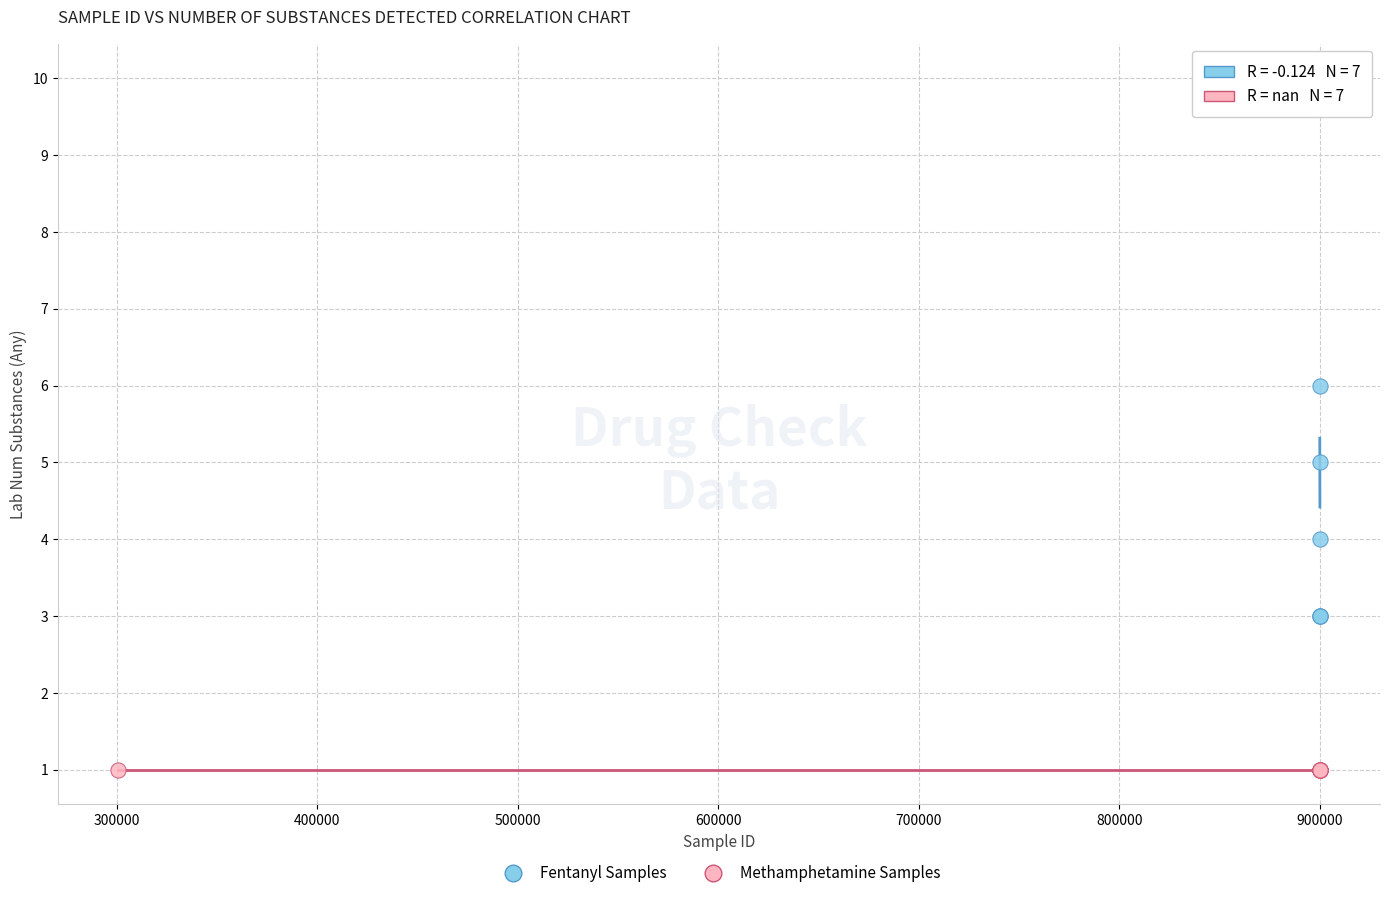

Which series reaches the maximum Y coordinate?

Fentanyl Samples